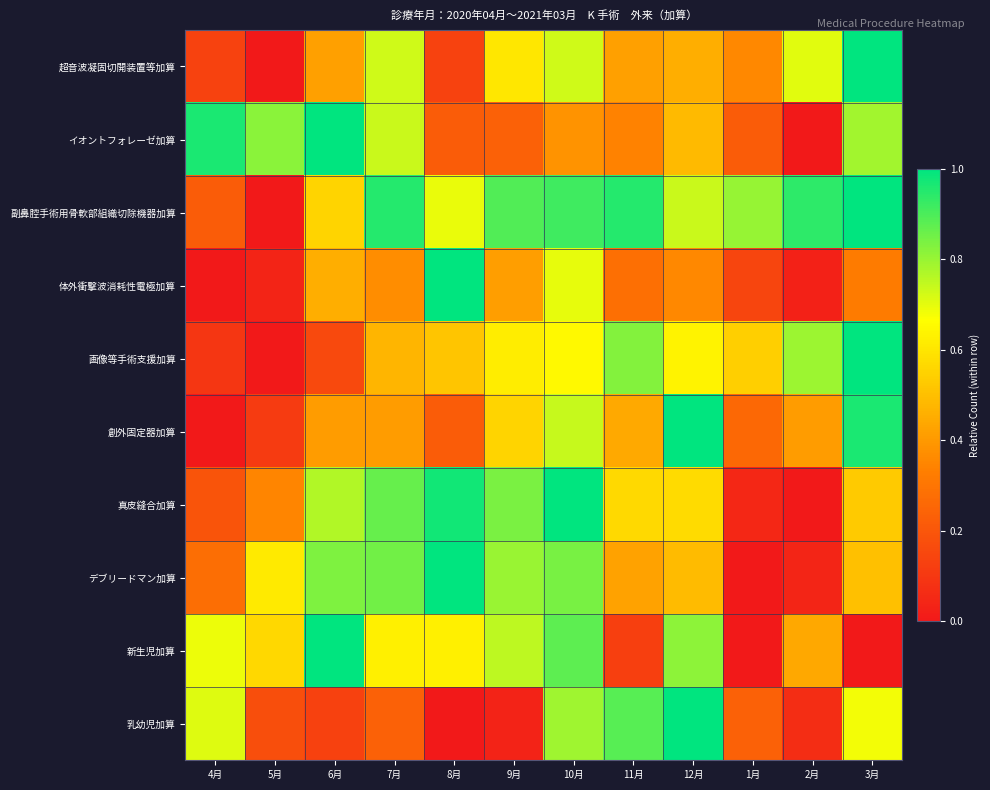

At which category is the sum across all series the highest?

10月